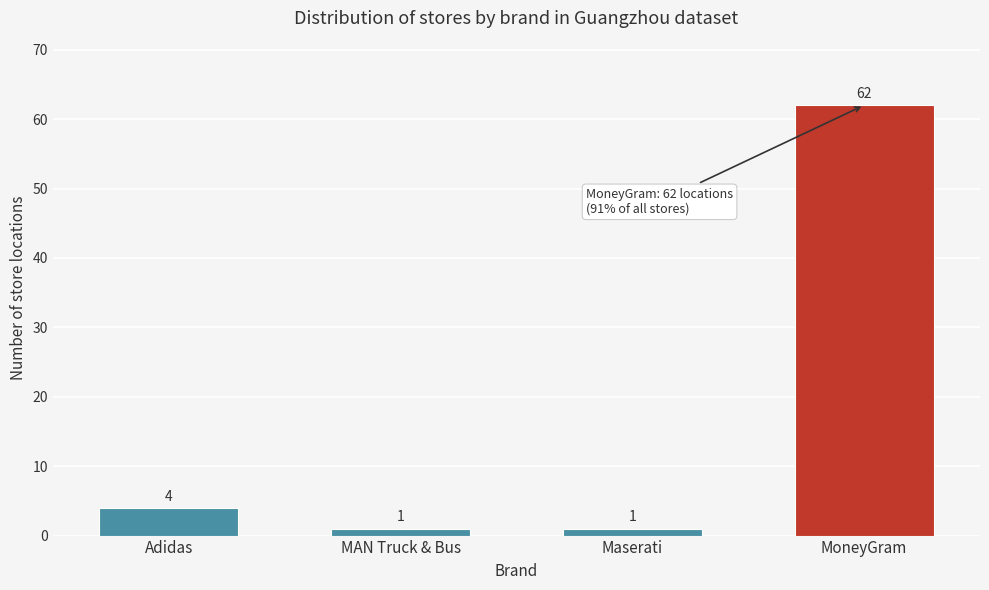

Reading left to right, what are all the values shown in this chart?

Adidas=4	MAN Truck & Bus=1	Maserati=1	MoneyGram=62